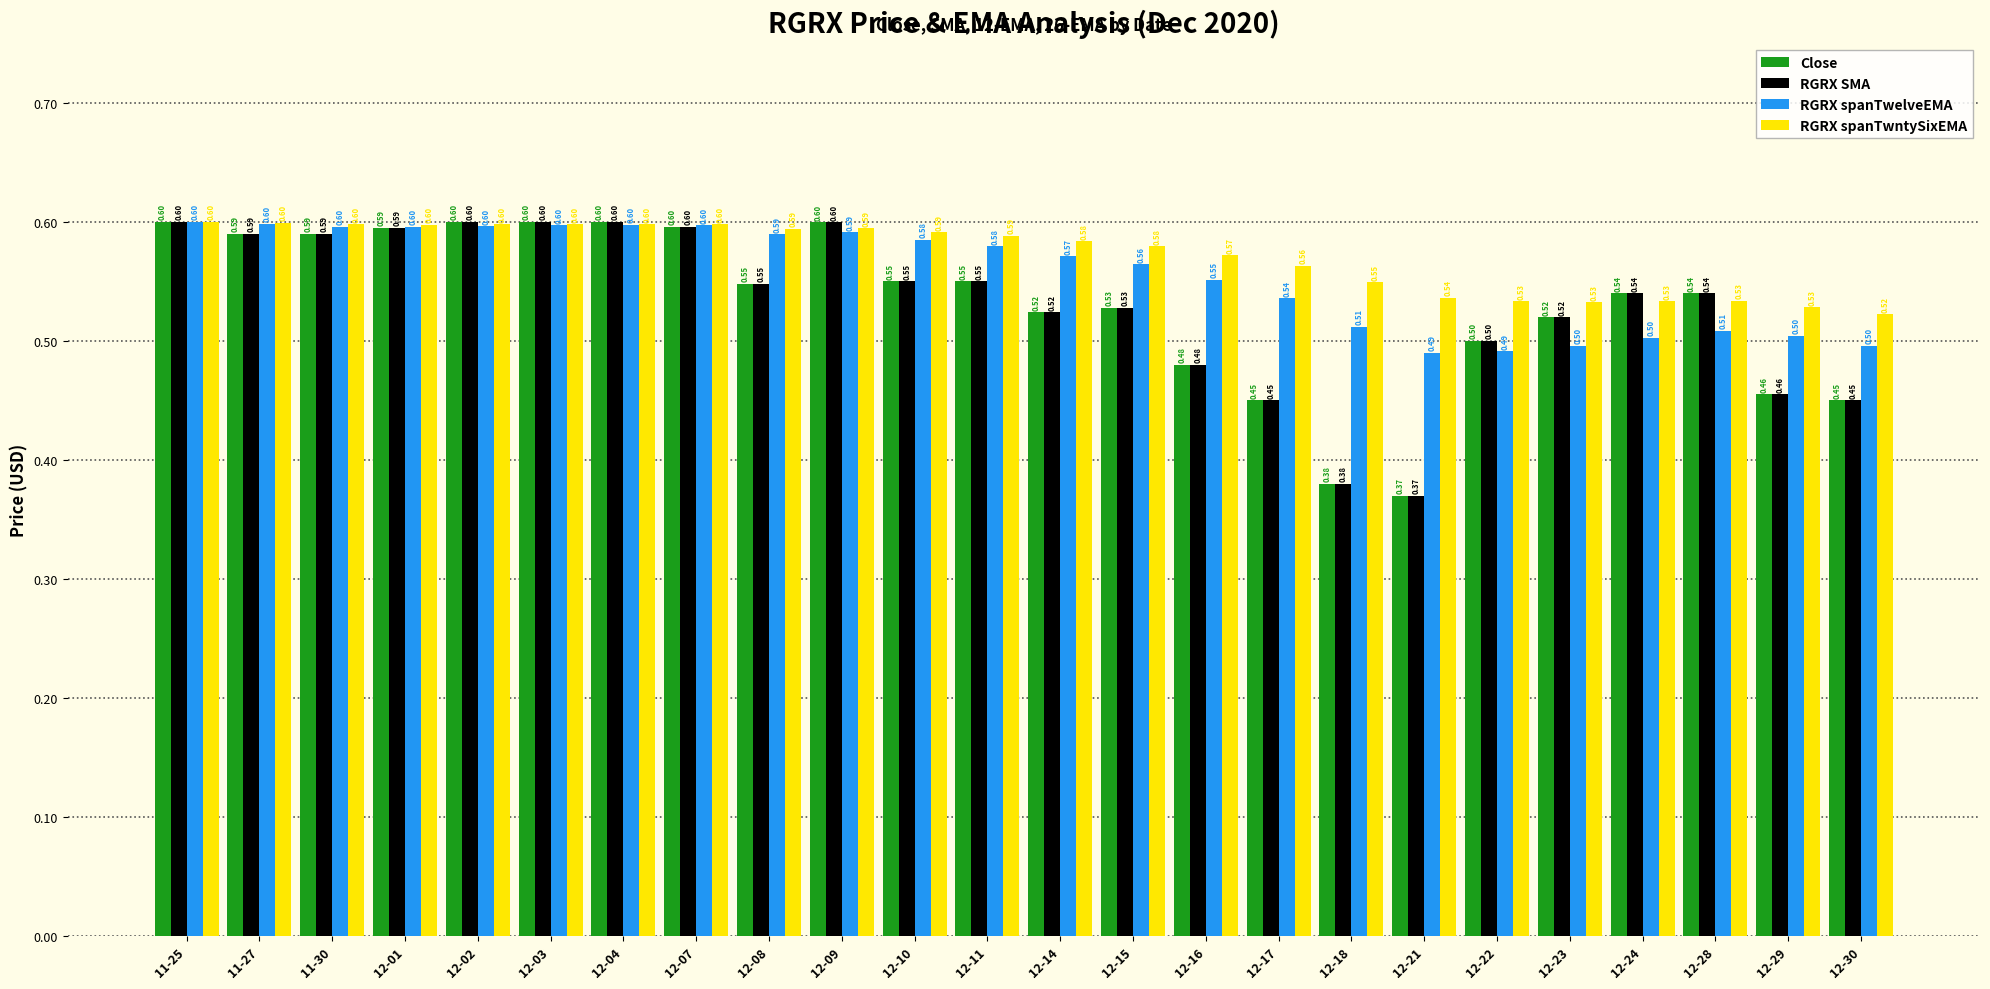

Count the RGRX spanTwelveEMA values in the range 0 to 1.

24